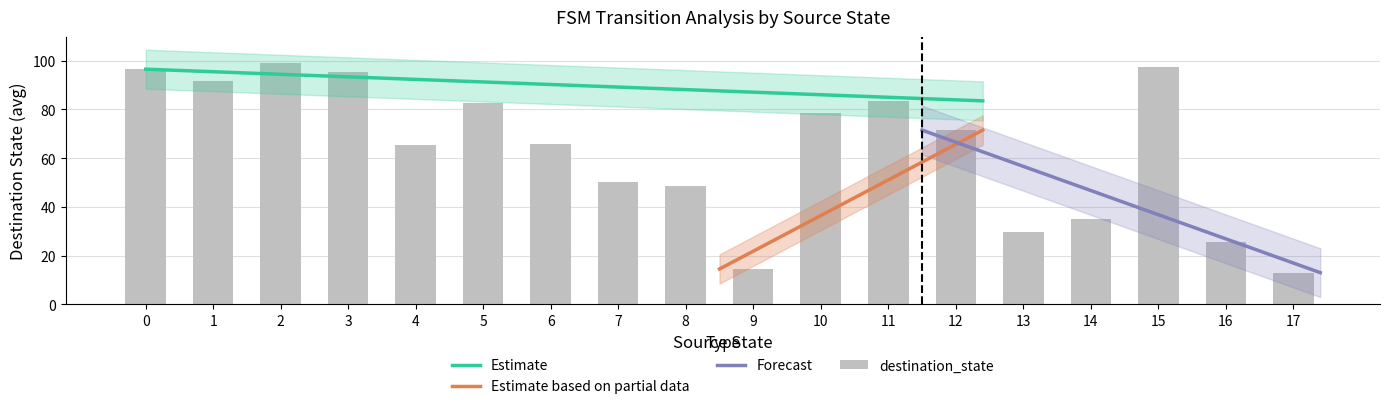

The input_symbol_a series shows -1 at 9. True or false?

False